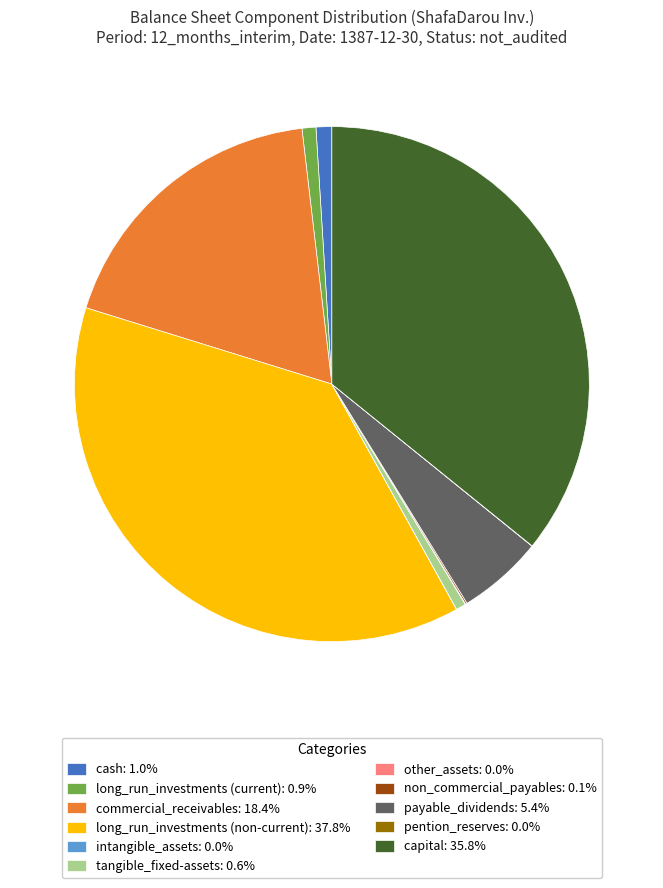

The payable_dividends slice represents 13% of the pie. True or false?

False